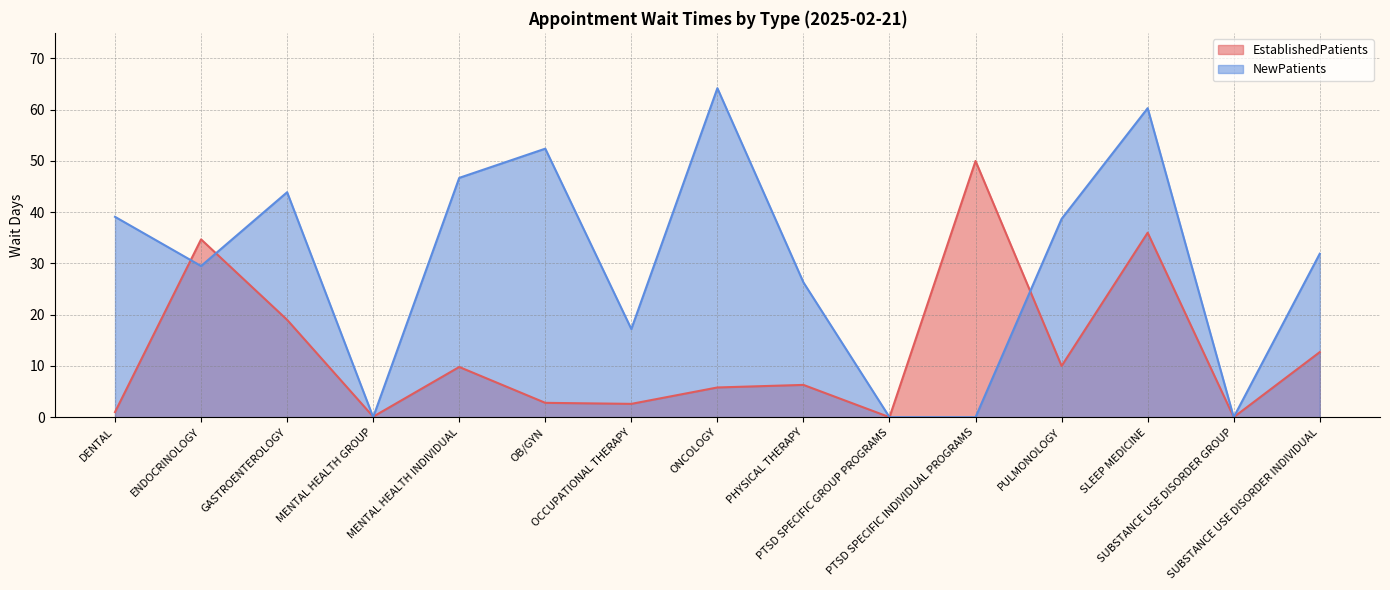

What is the label of the 10th point from the left?

PTSD SPECIFIC GROUP PROGRAMS